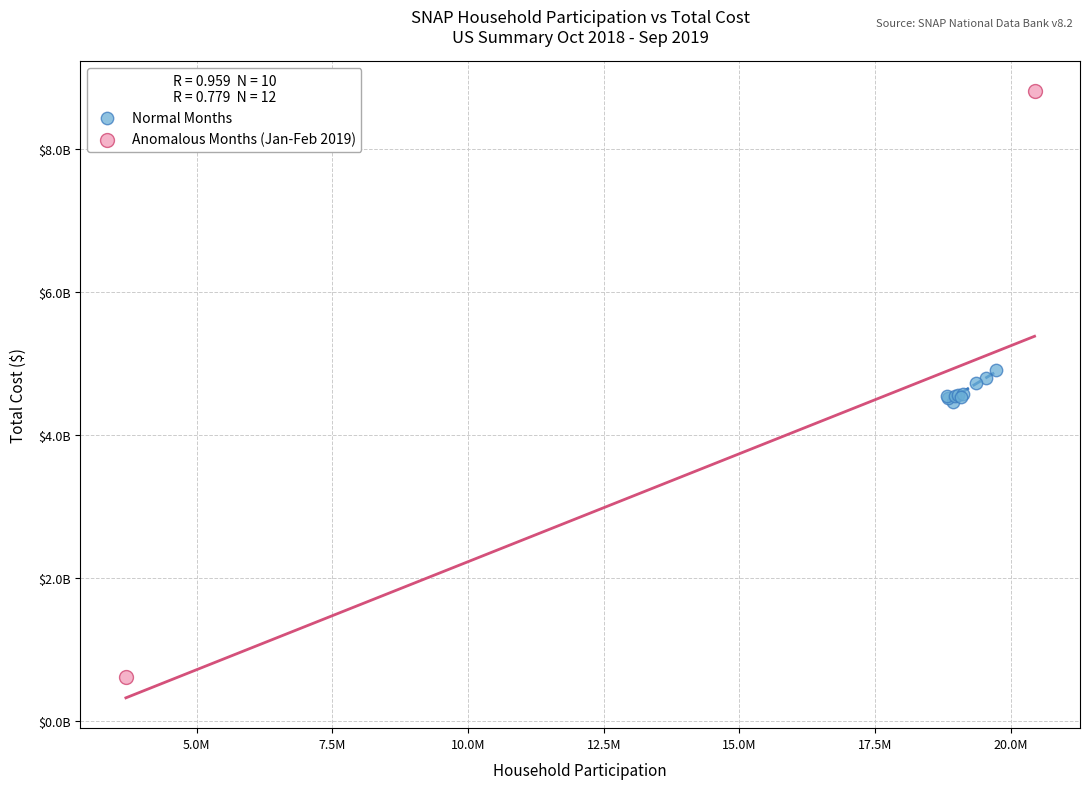

Which series has the widest spread of Y values?

Anomalous Months (Jan-Feb 2019)